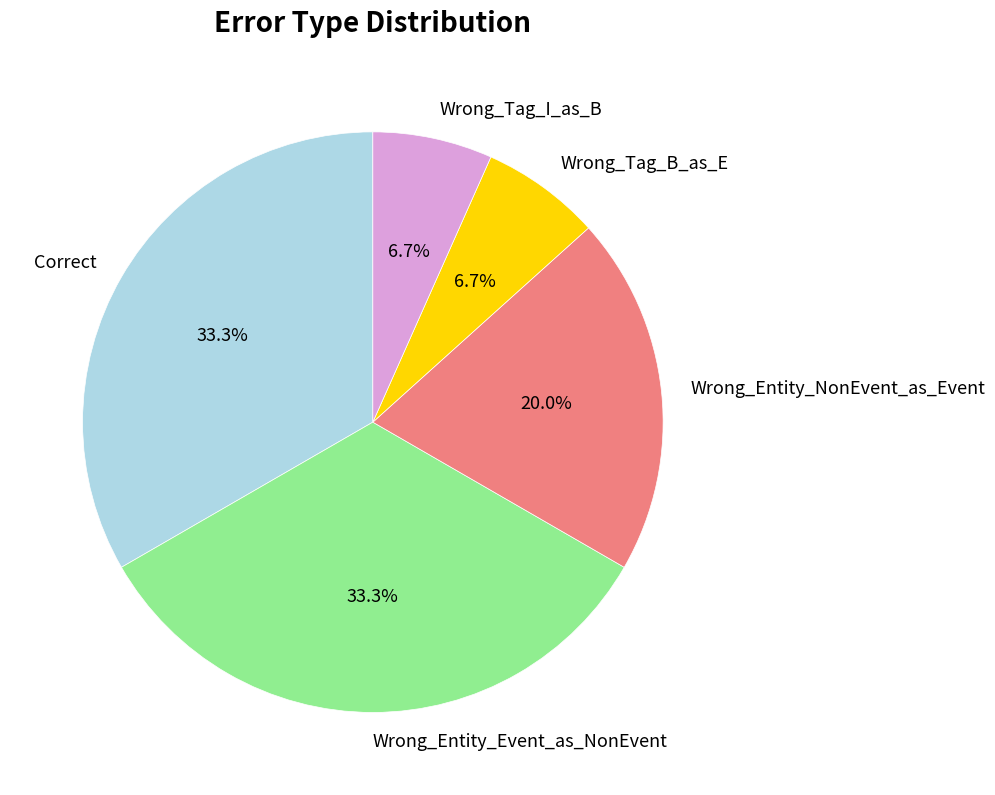

What percentage is the Wrong_Tag_B_as_E slice, to the nearest percent?

7%